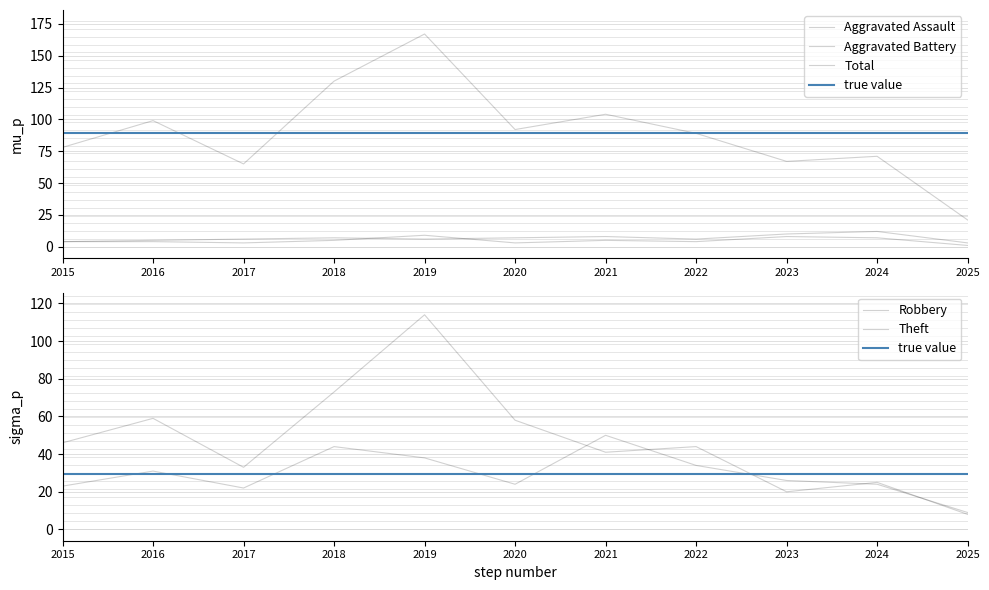

At how many categories does at least one series exceed 16?

11